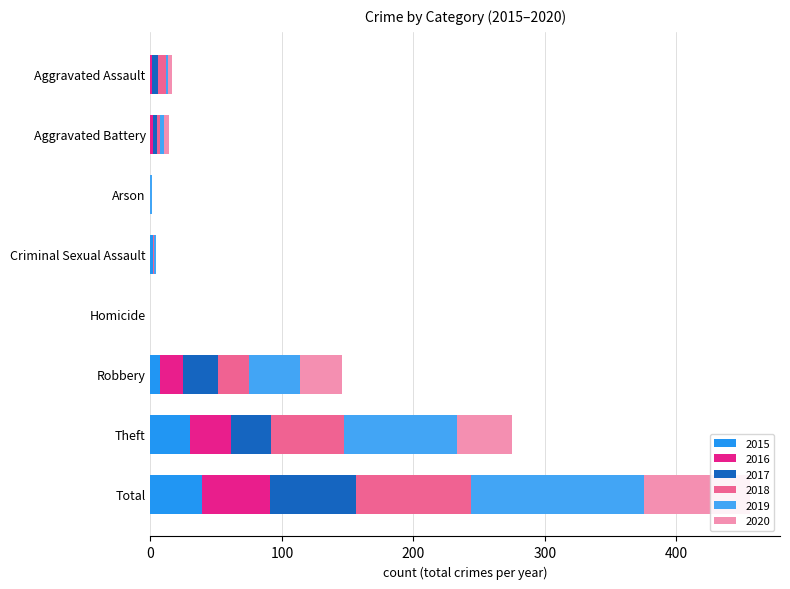

Which category has the highest value in the 2015 series?

Total